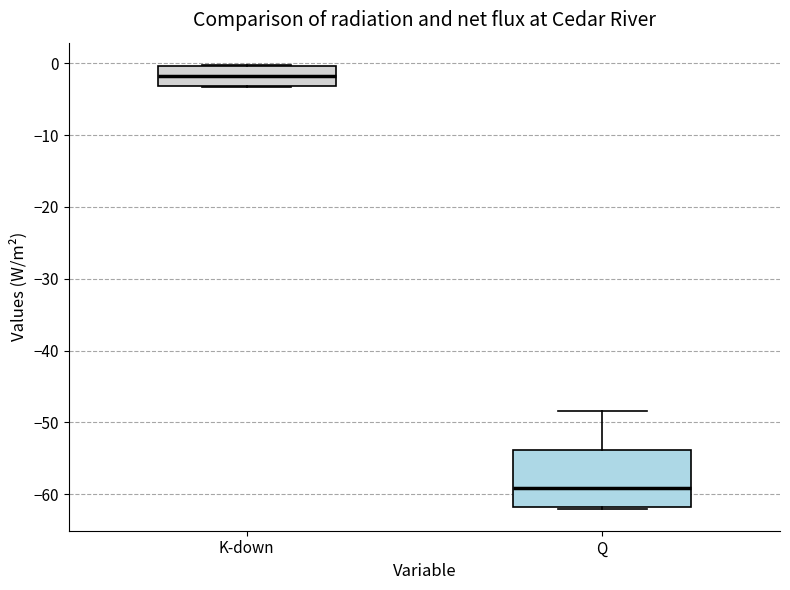

Which box is the tallest, from its lower edge to its upper edge?

Q